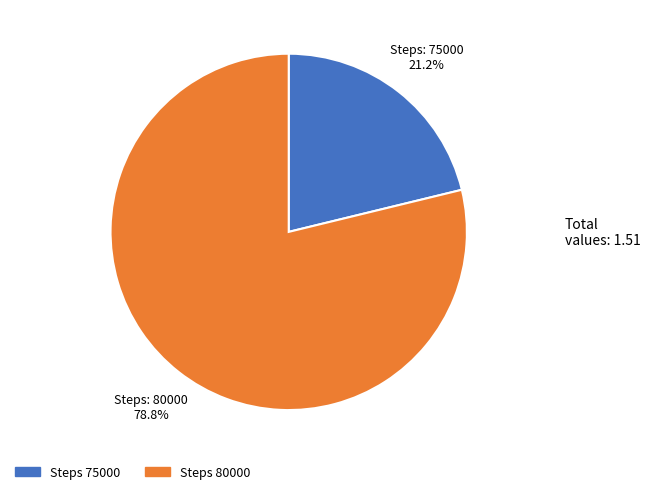

Does any single category account for the majority?

Yes